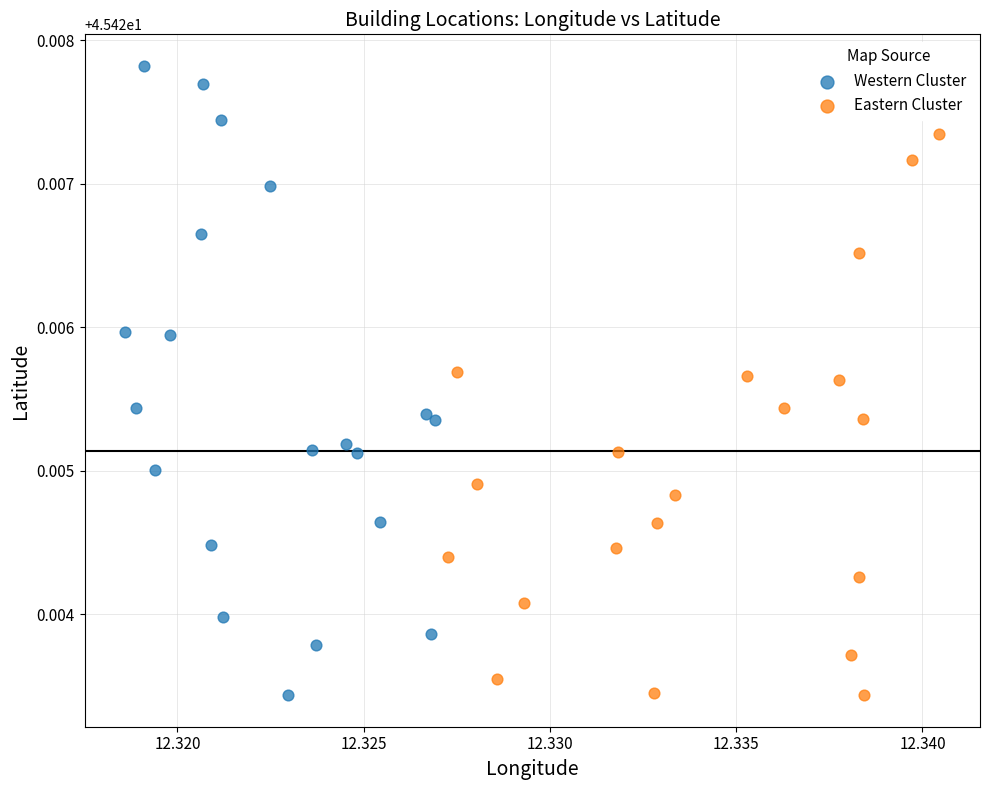

What are all the series names shown in the legend?

Western Cluster, Eastern Cluster